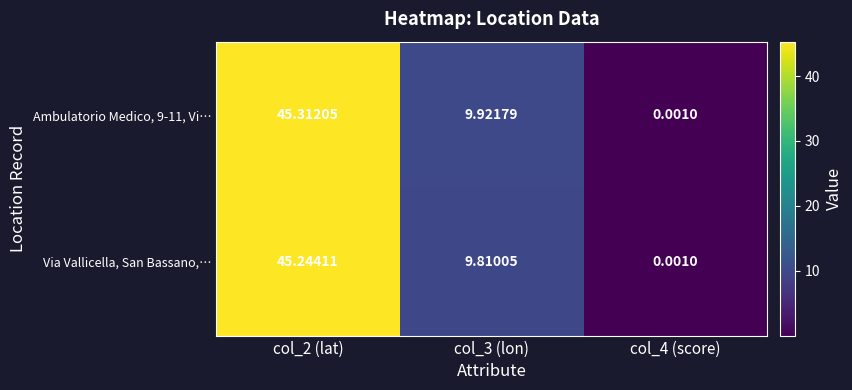

Which series has the widest spread of values?

Ambulatorio Medico, 9-11, Vi…